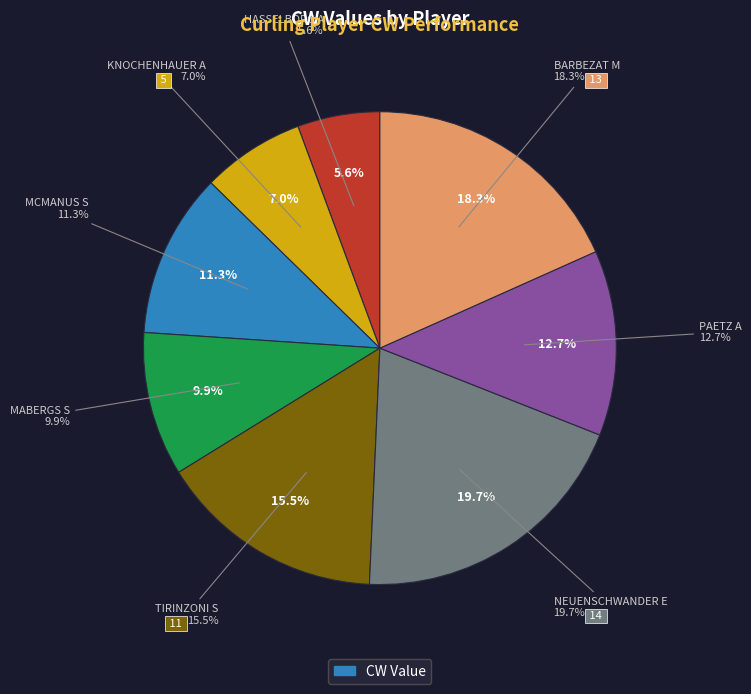

Is it true that HASSELBORG A is 6% of the pie?

True